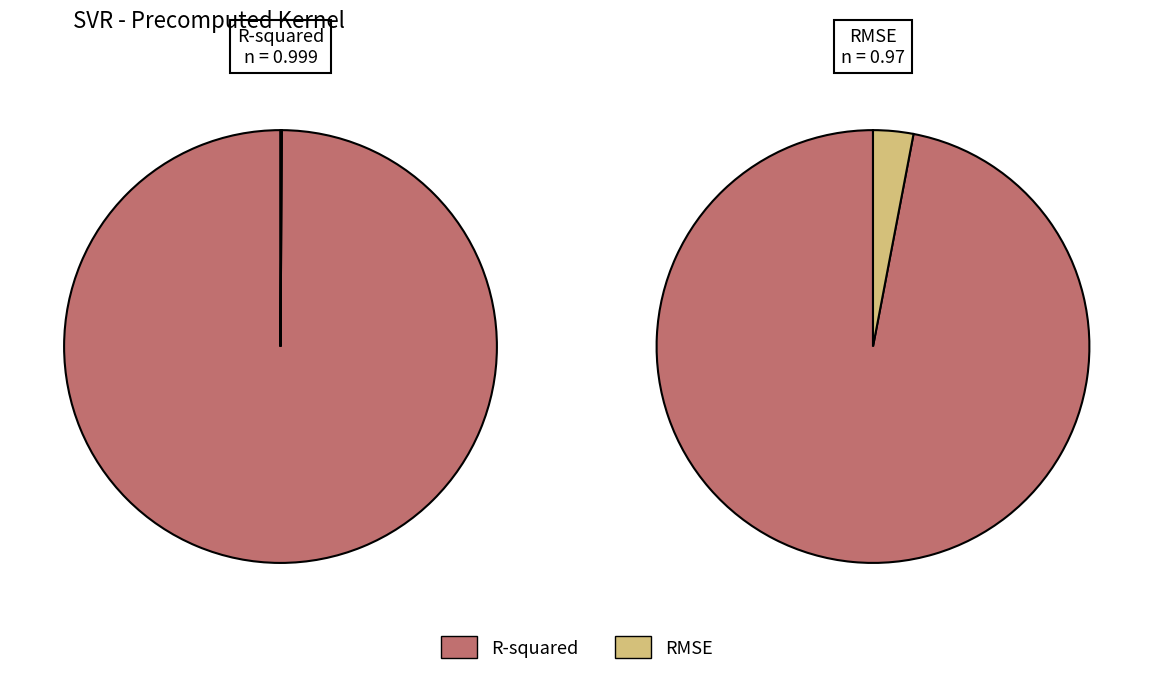

Which slice is the largest?

R-squared